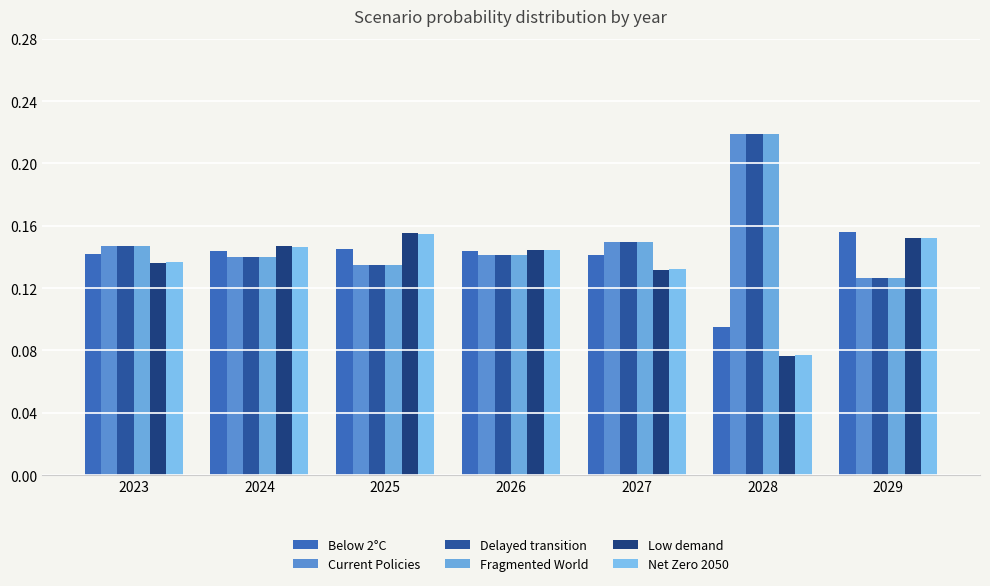

Is the value of Net Zero 2050 at 2024 greater than the value of Below 2°C at 2025?

Yes